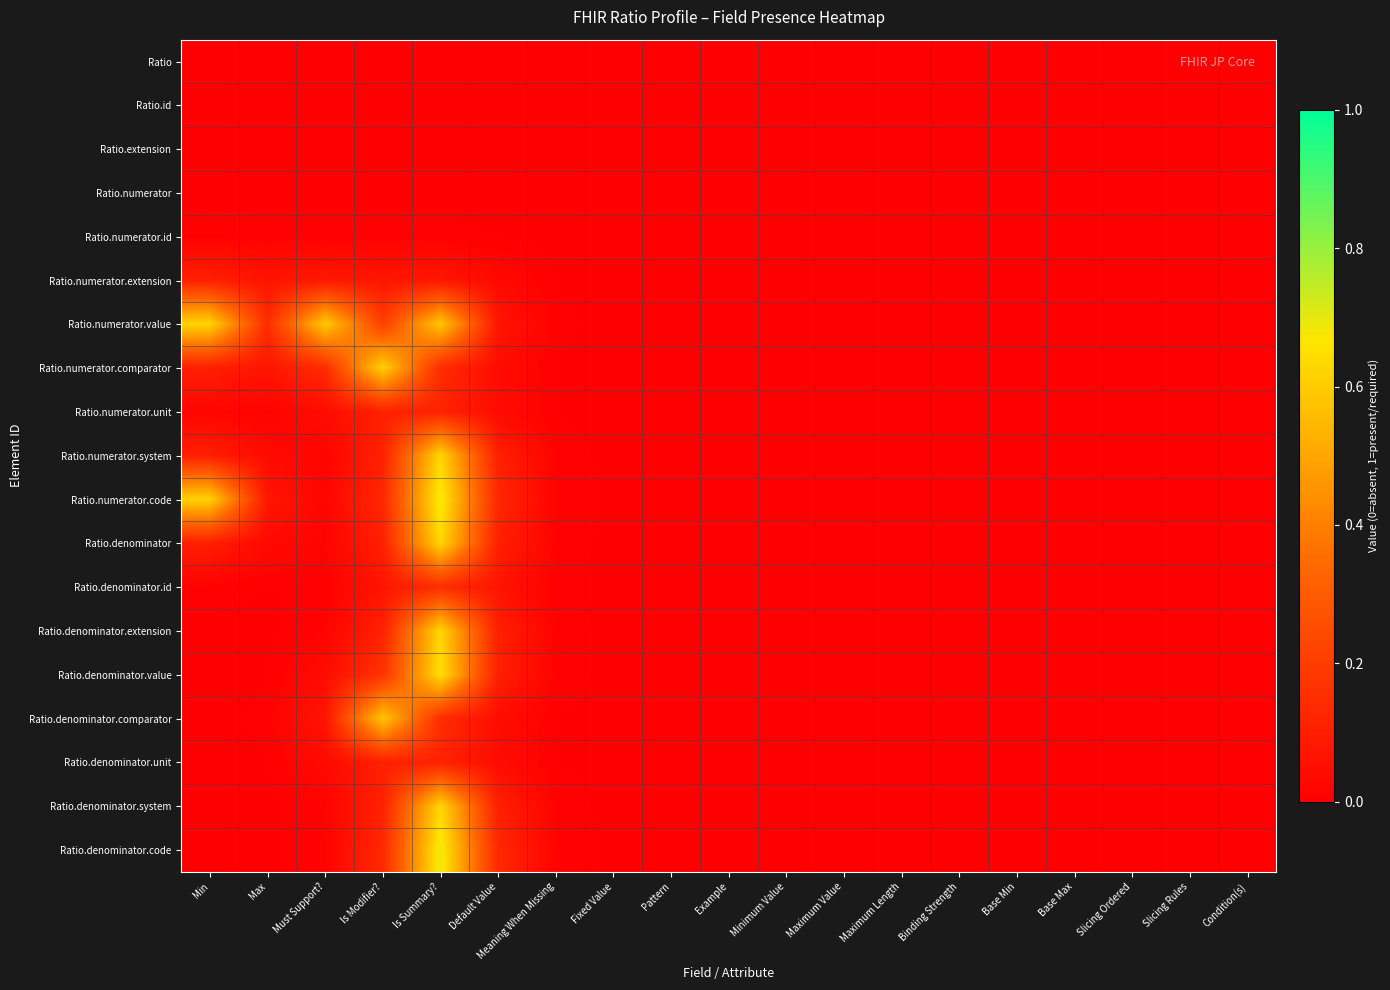

Between Is Modifier? and Base Min, which series saw the biggest shift?

Ratio.numerator.comparator